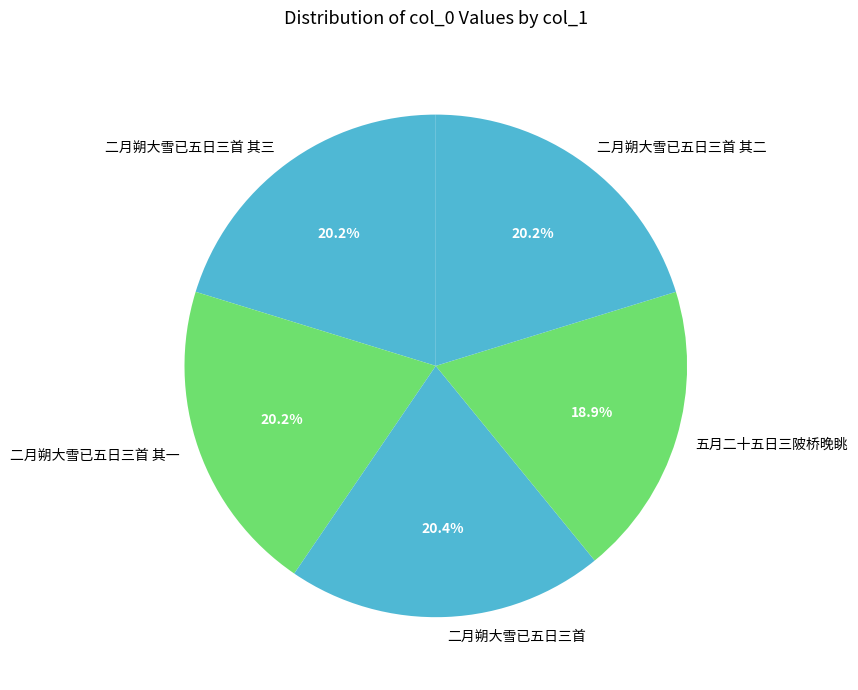

Which category has the smallest portion of the pie?

五月二十五日三陂桥晚眺